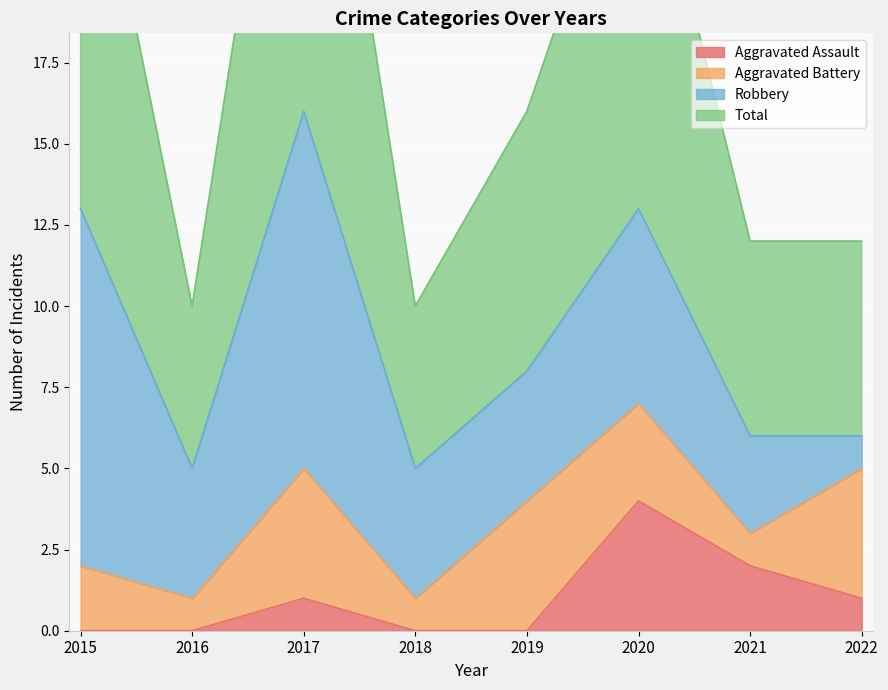

What is the difference between the second highest and minimum values in the Aggravated Assault series?

2